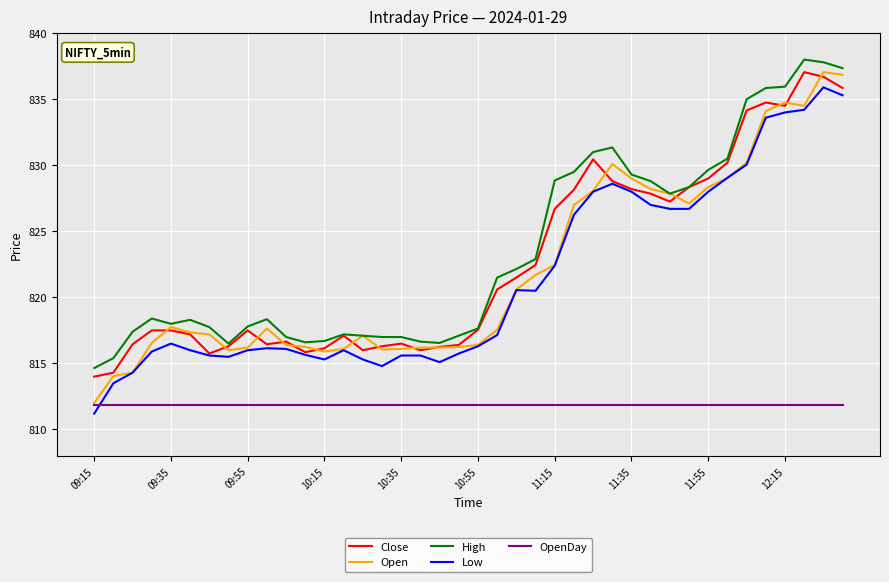

What is the smallest value displayed?

811.2